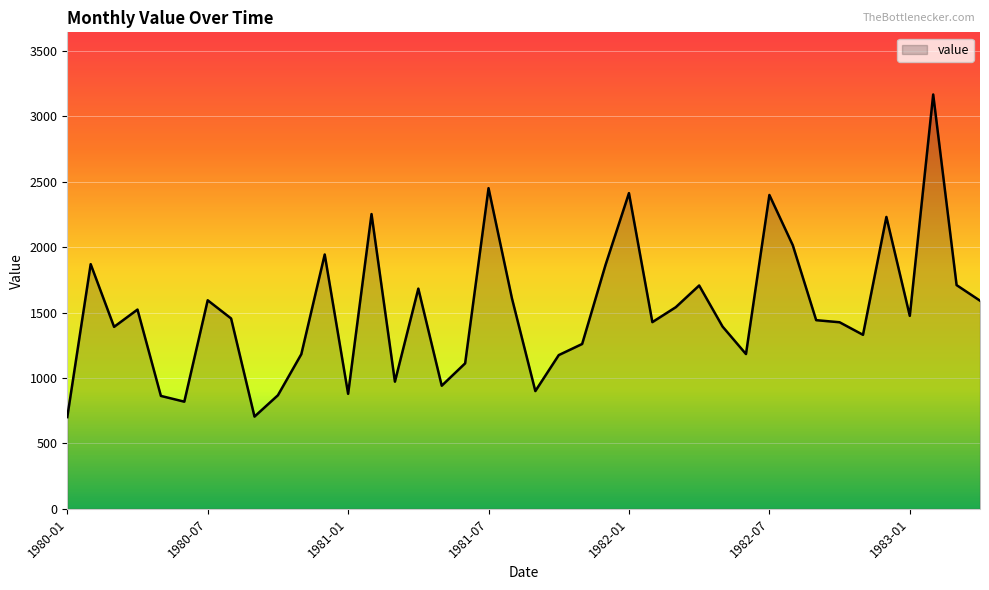

What is the greatest value displayed?

3167